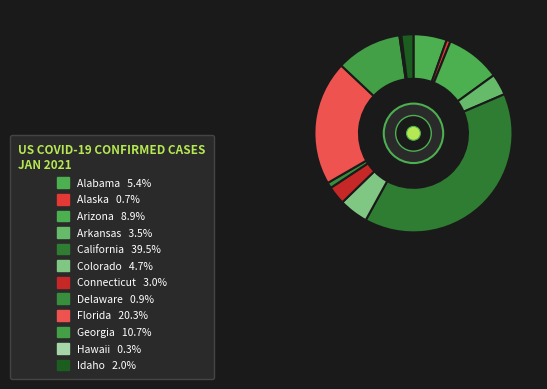

True or false: Alabama accounts for 5% of the total.

True